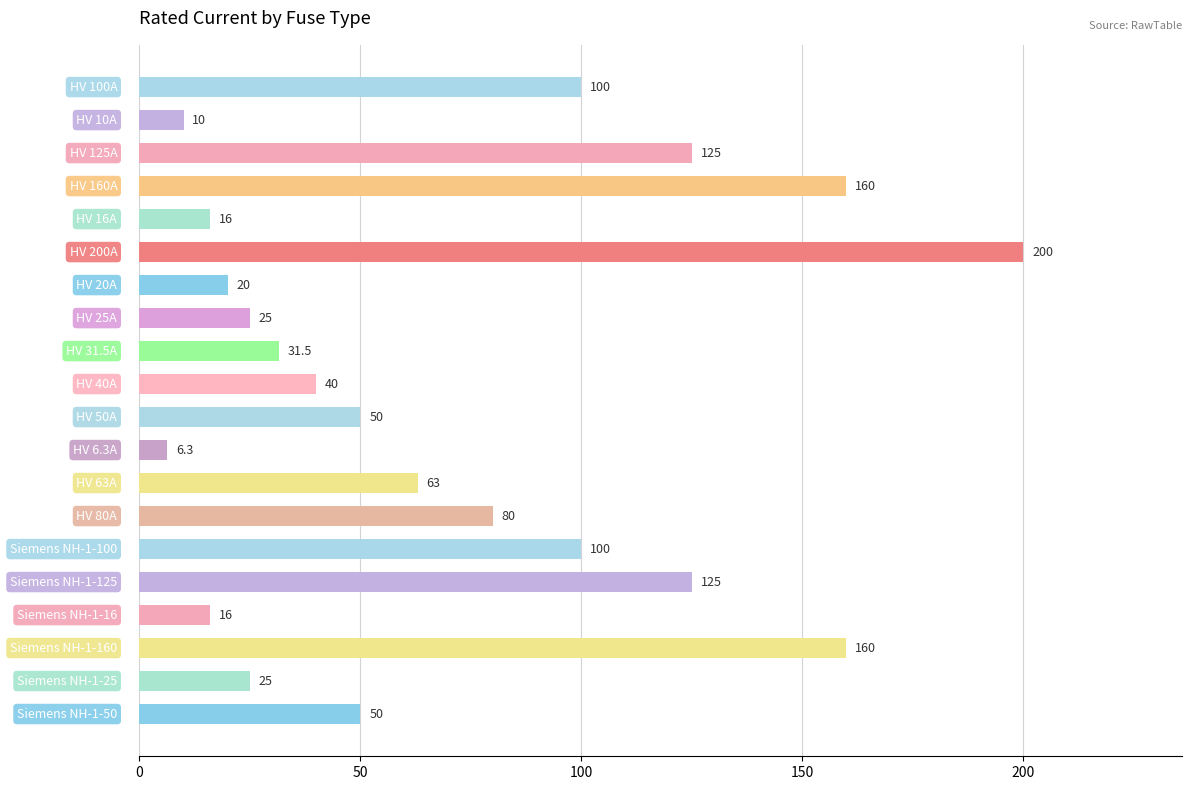

What is the greatest value displayed?

200.0